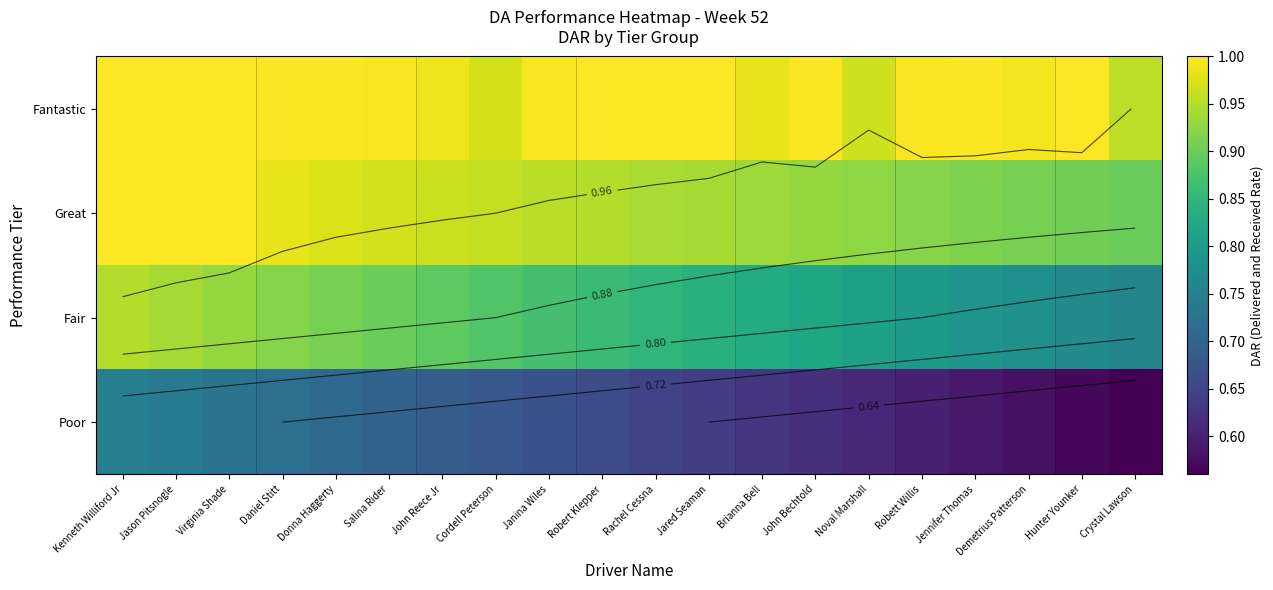

What is the difference between the maximum and minimum values in the Poor series?

0.2